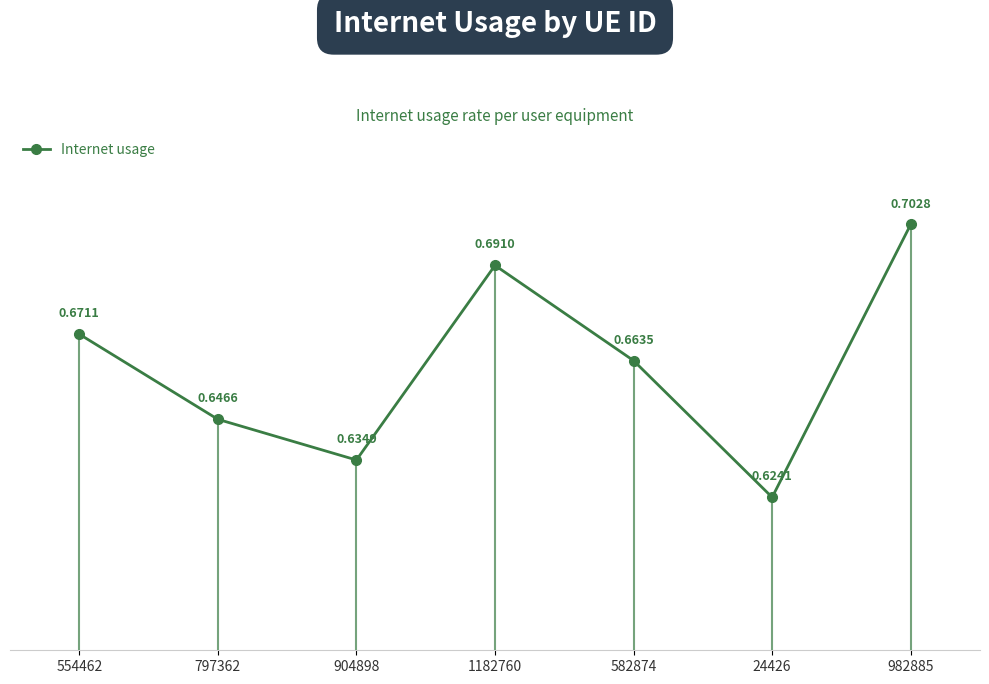

Is it true that the value at 797362 is 0.9?

False